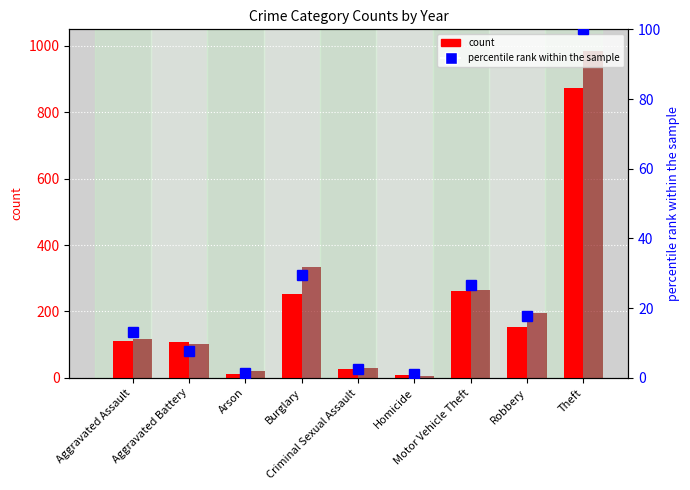

What is the sum of the count (2016) values at Arson and Aggravated Assault?

138.0